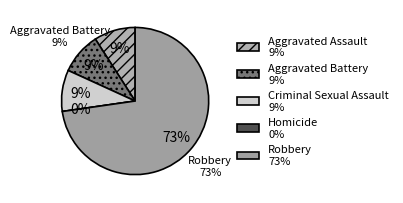

Combined, do Criminal Sexual Assault and Aggravated Assault account for over 50%?

No